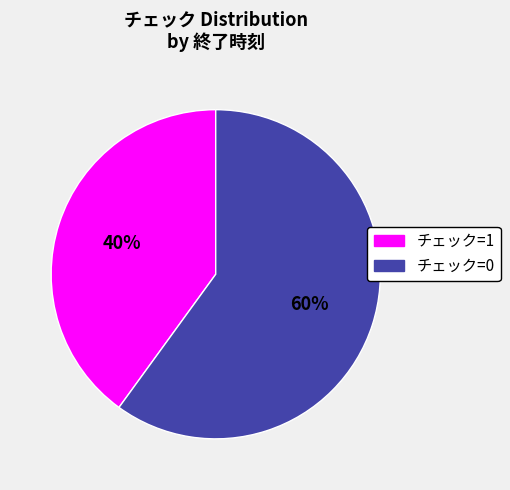

How many segments does this pie chart have?

2